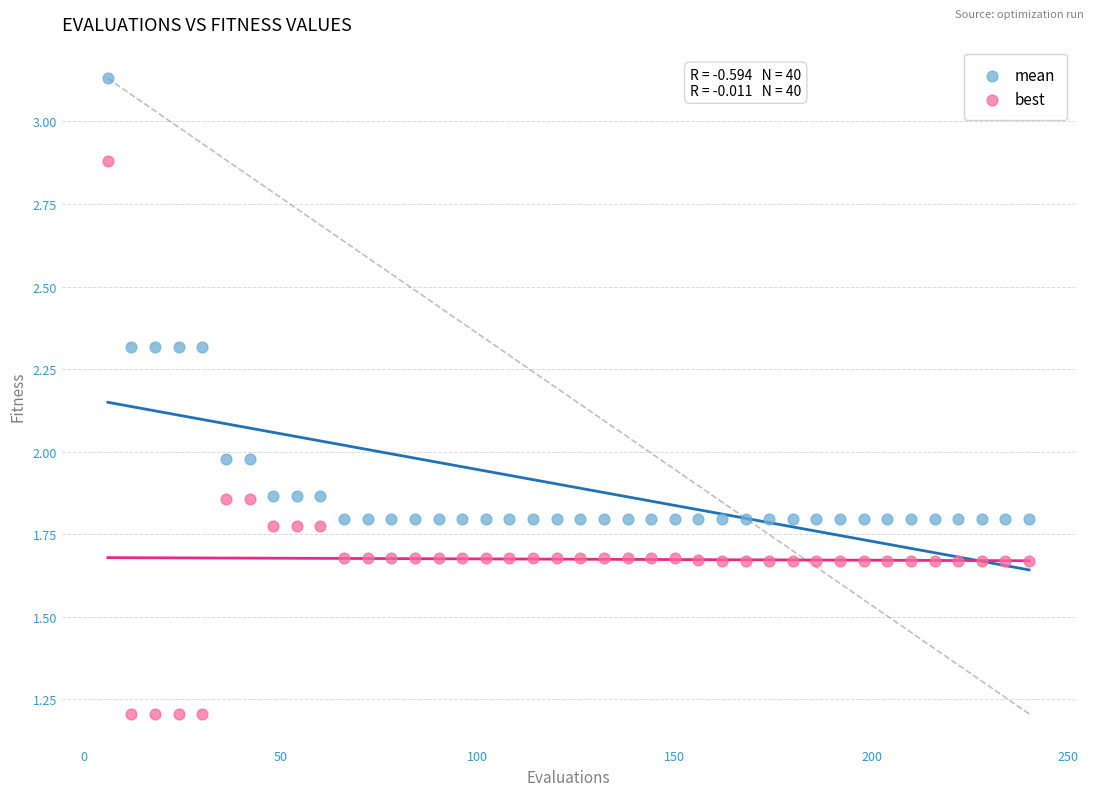

Which series reaches the maximum Y coordinate?

mean